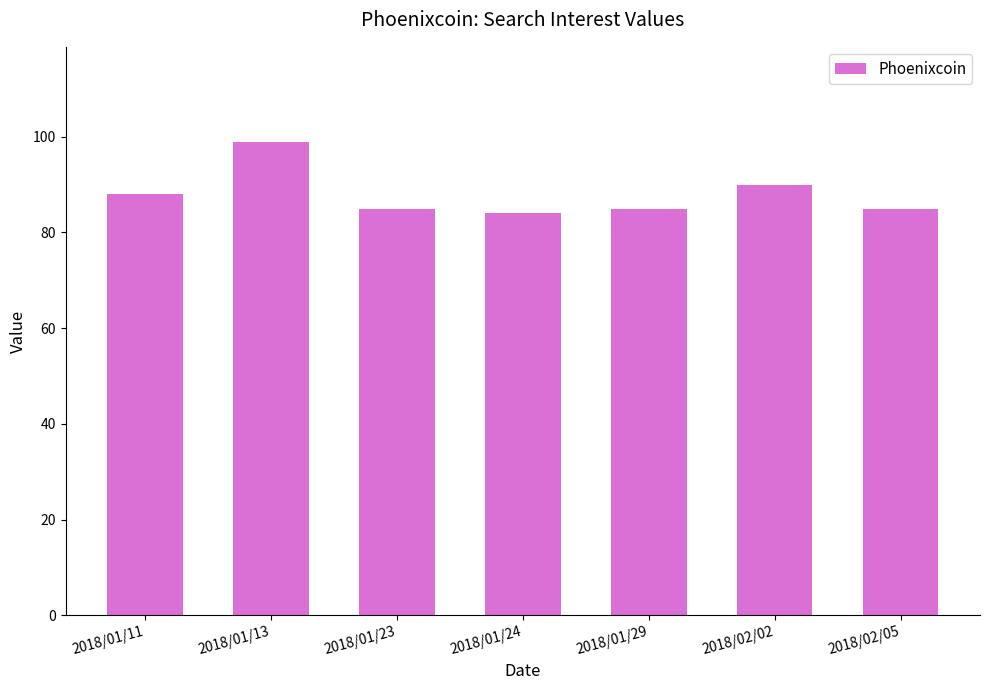

Read the value at 2018/01/11, to the nearest 5.

90